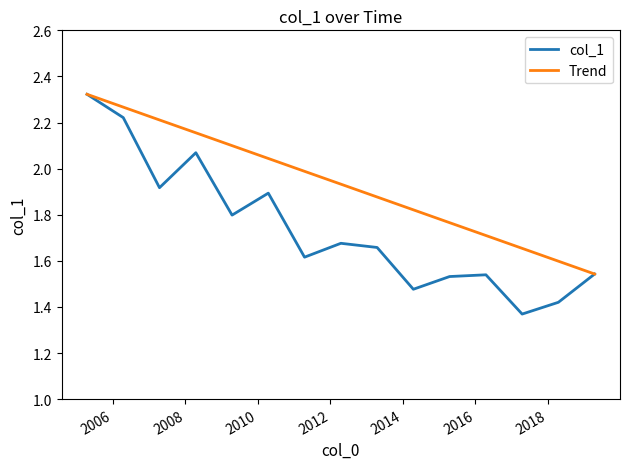

Which series has the largest total across all categories?

Trend